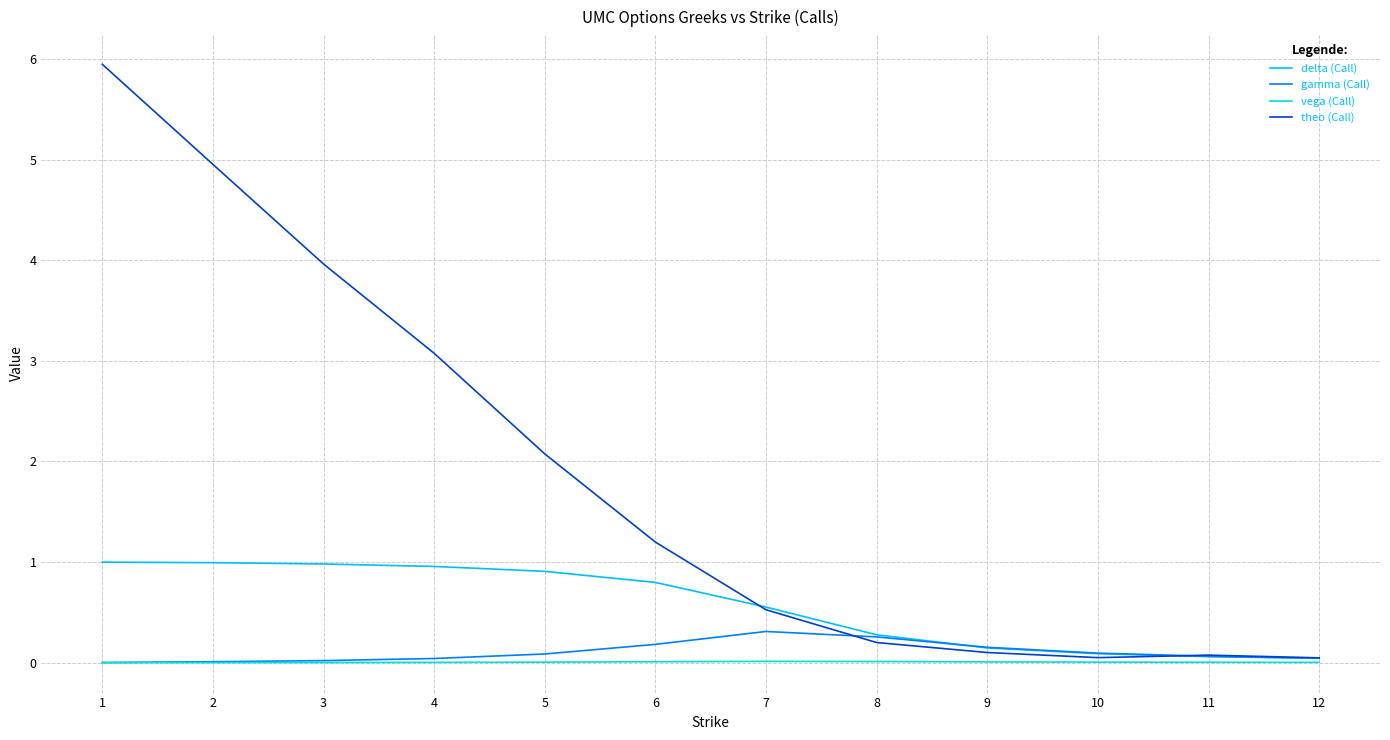

Does the chart have visible grid lines?

Yes